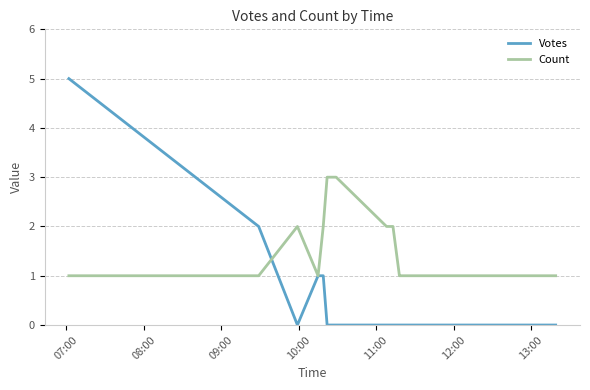

What is the difference between the second highest and second lowest values in the Votes series?

2